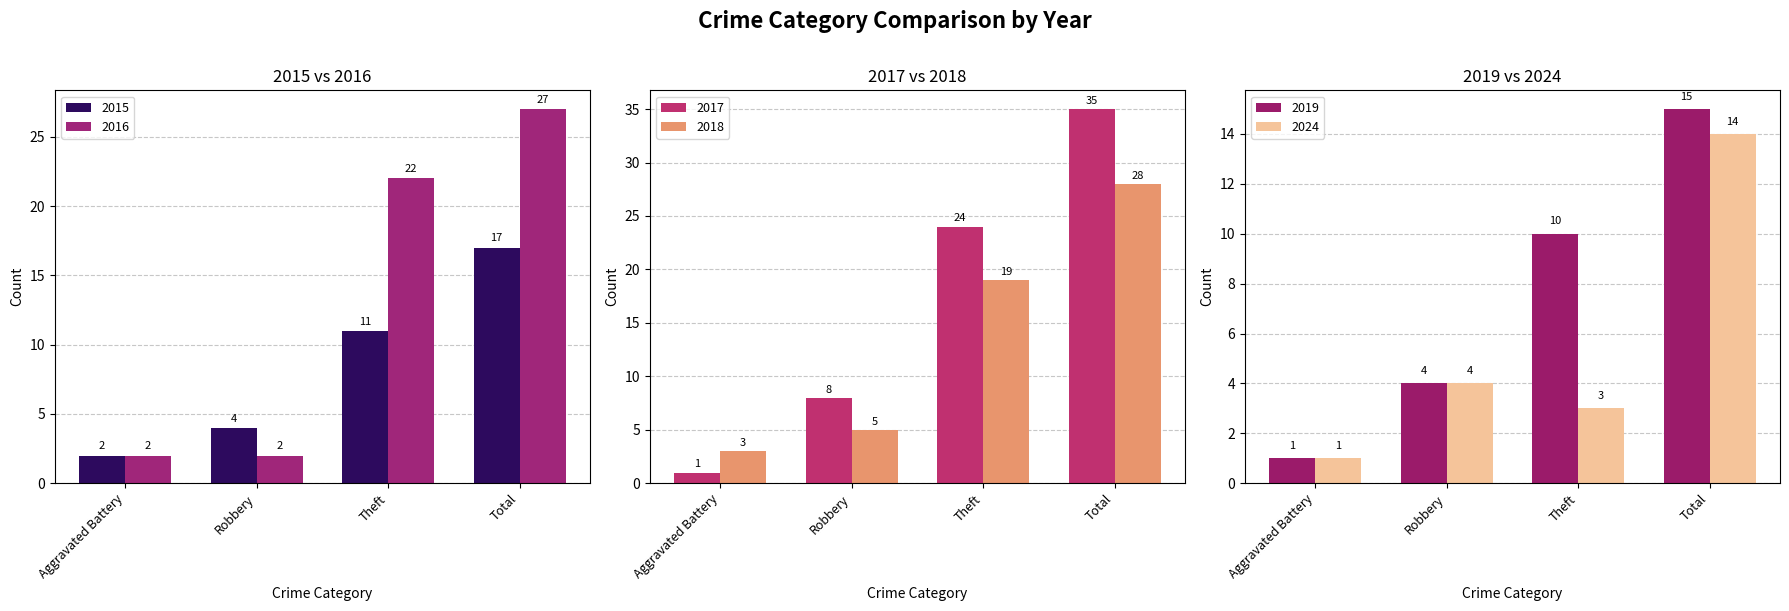

Is the value of 2015 at Total greater than the value of 2024 at Total?

Yes